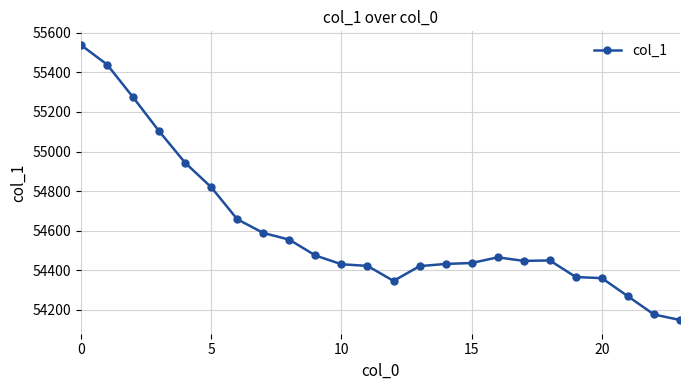

What is the average value?

54606.1